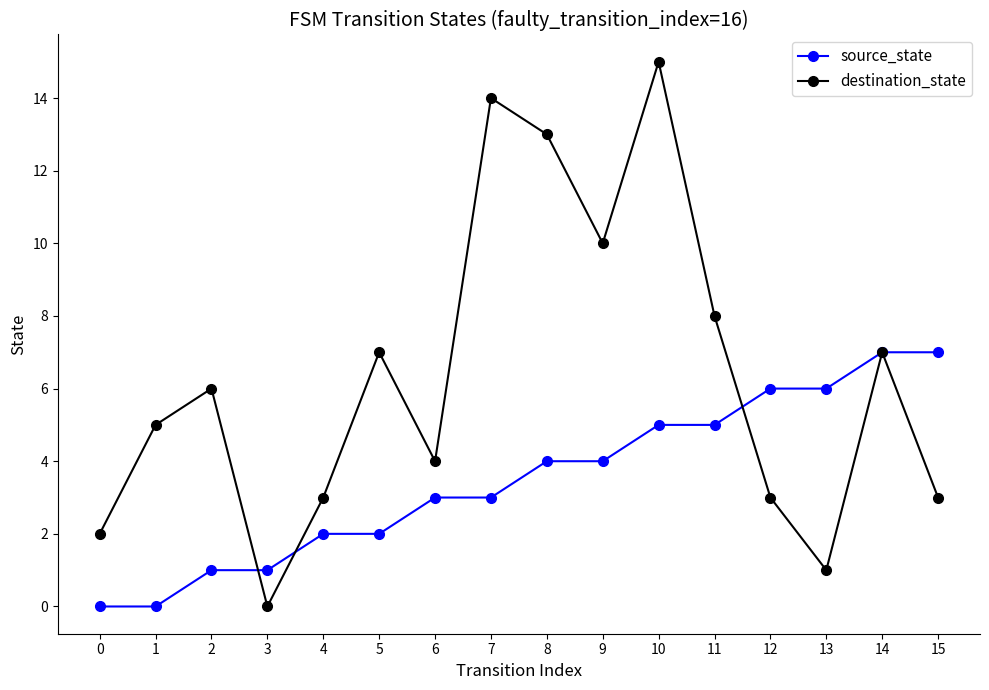

Rank the series at 10 from highest to lowest value.

destination_state, source_state